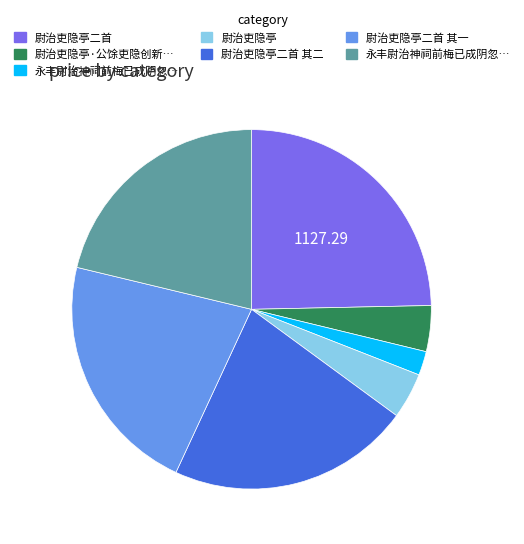

Is there a majority slice in this chart?

No